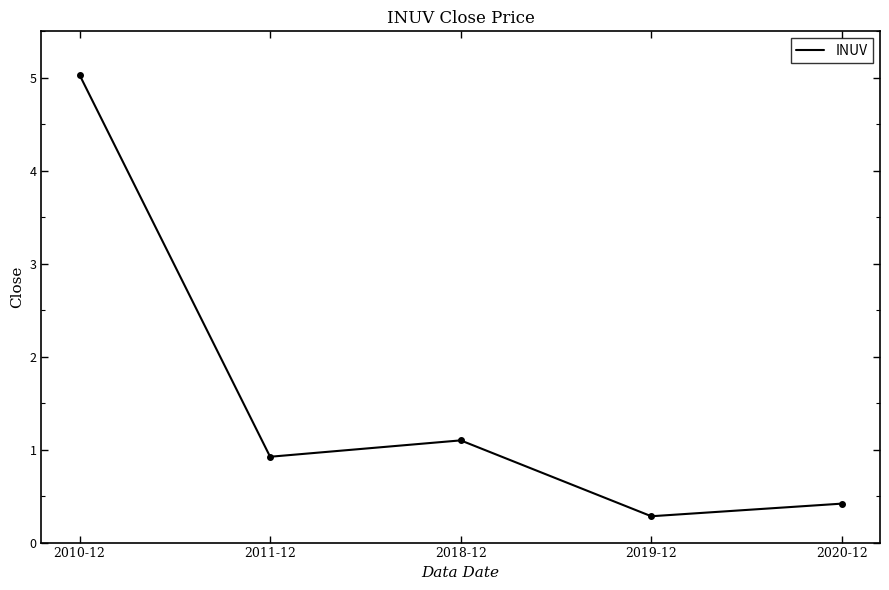

True or false: there are more than 1 points higher than both neighbors.

False